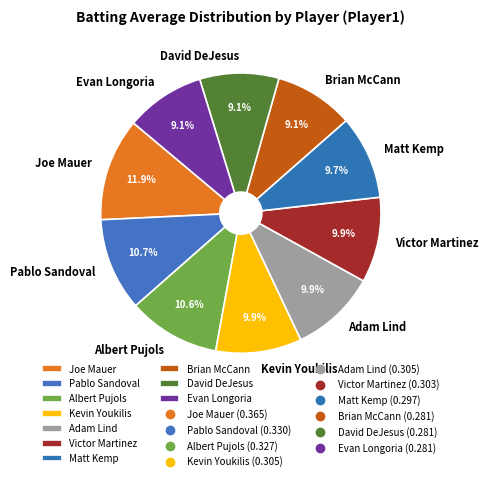

How many slices are in this pie chart?

10